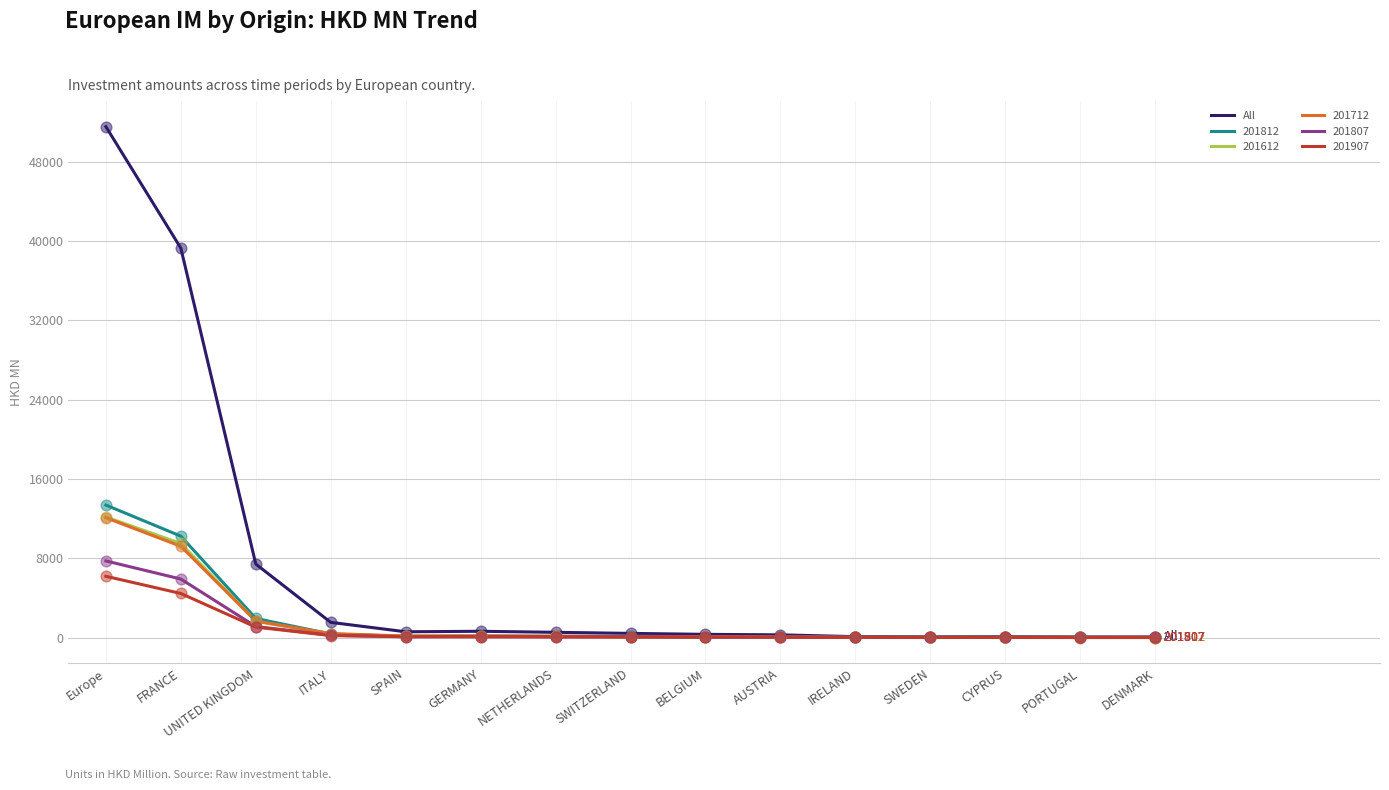

Which series has the largest range (max minus min)?

All